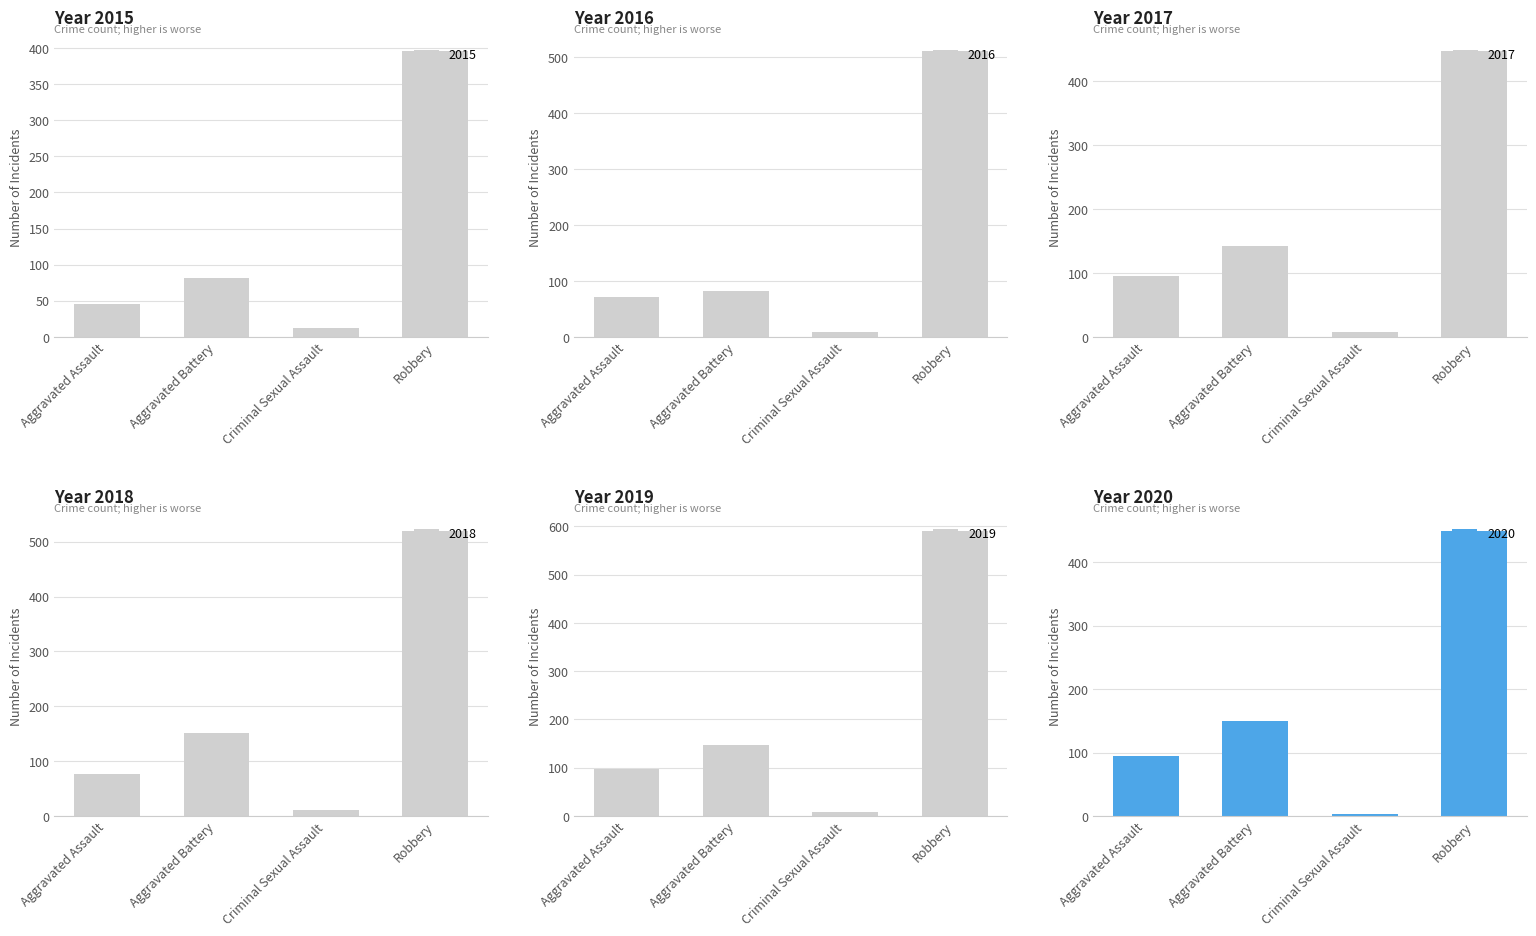

How many groups of bars are there?

4